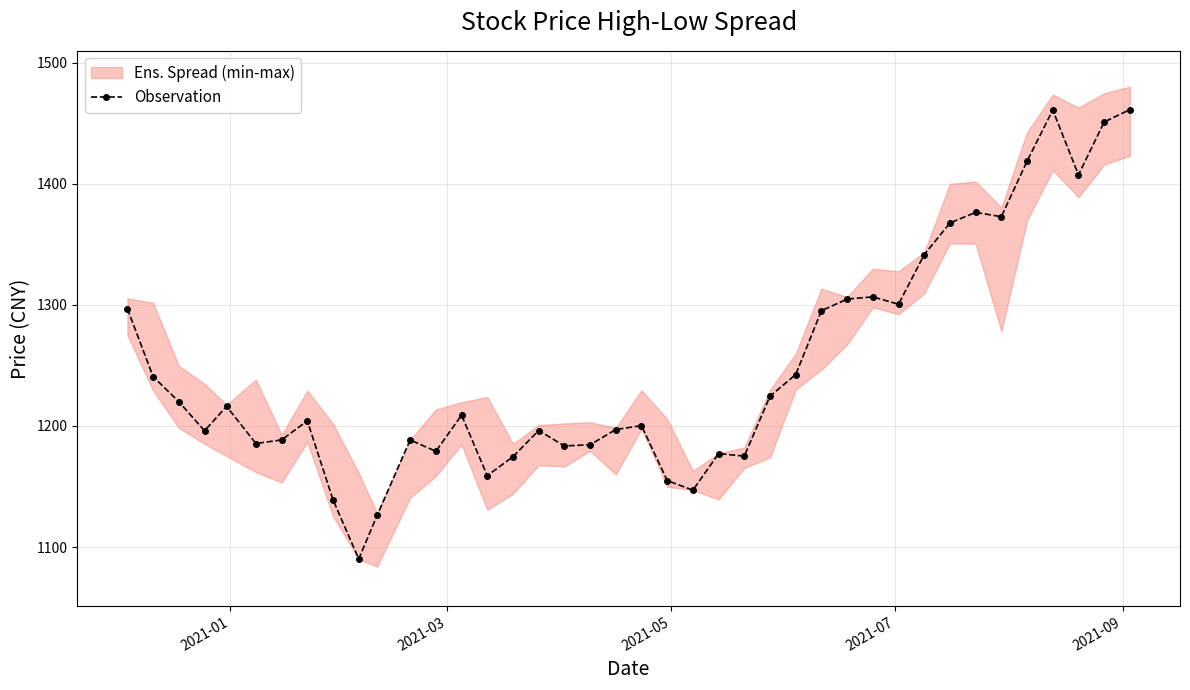

What is the value of the Observation point at the 10th from the left?

1090.2